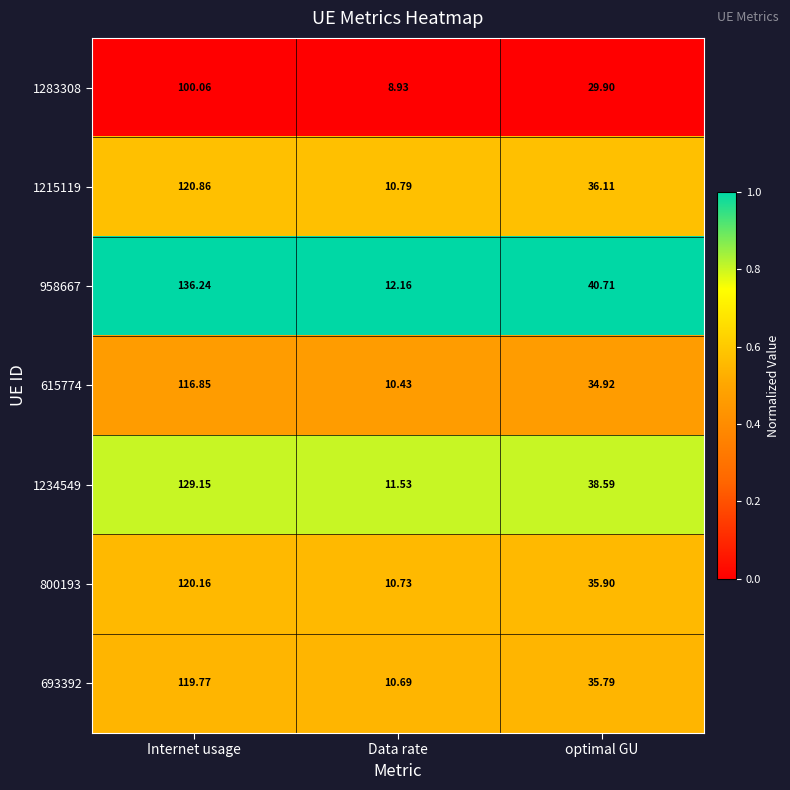

At which label does 615774 first exceed 34?

Internet usage